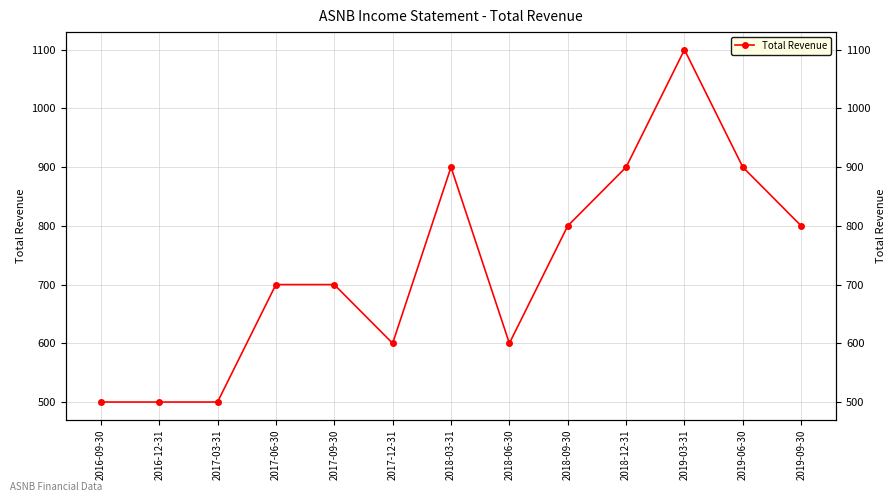

How many values are between 600 and 900?

9